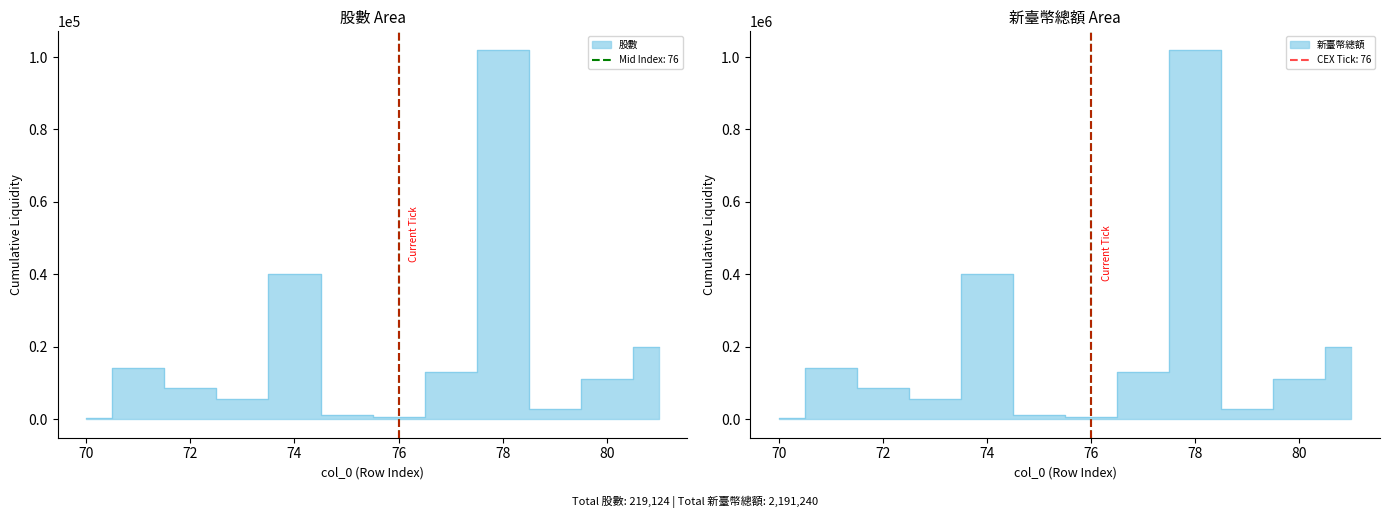

Rank the categories by 股數 value from highest to lowest.

78, 74, 81, 71, 77, 80, 72, 73, 79, 75, 76, 70